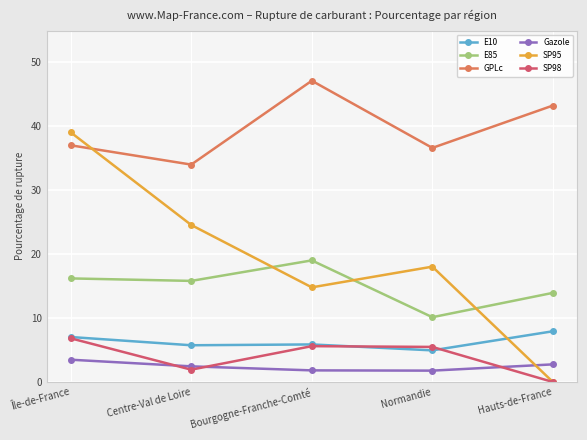

True or false: SP95 has a value of 27.7 at Normandie.

False